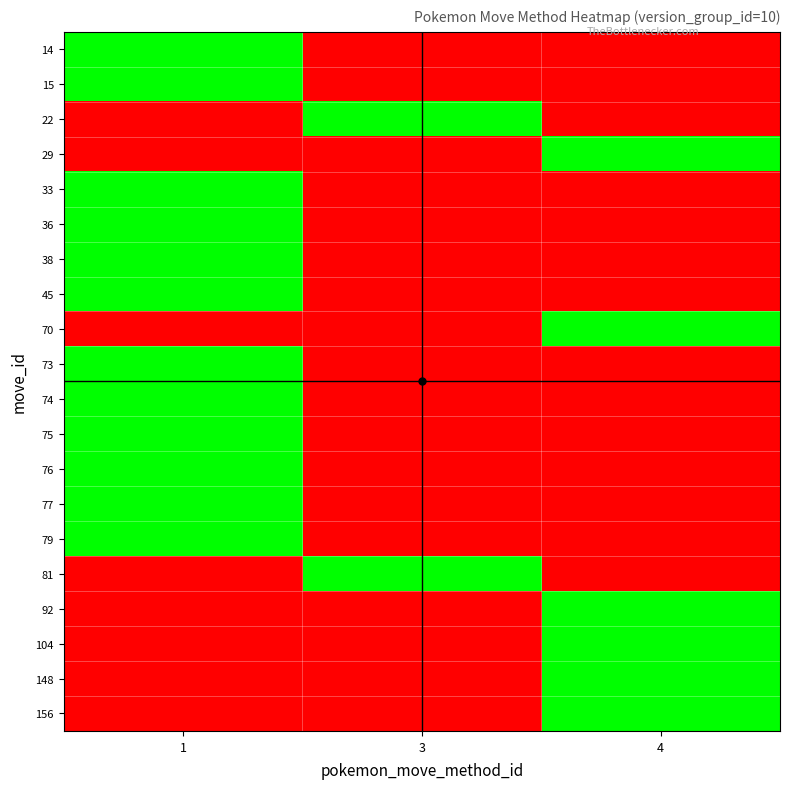

List the series in order of their peak value, highest first.

14, 15, 22, 29, 33, 36, 38, 45, 70, 73, 74, 75, 76, 77, 79, 81, 92, 104, 148, 156